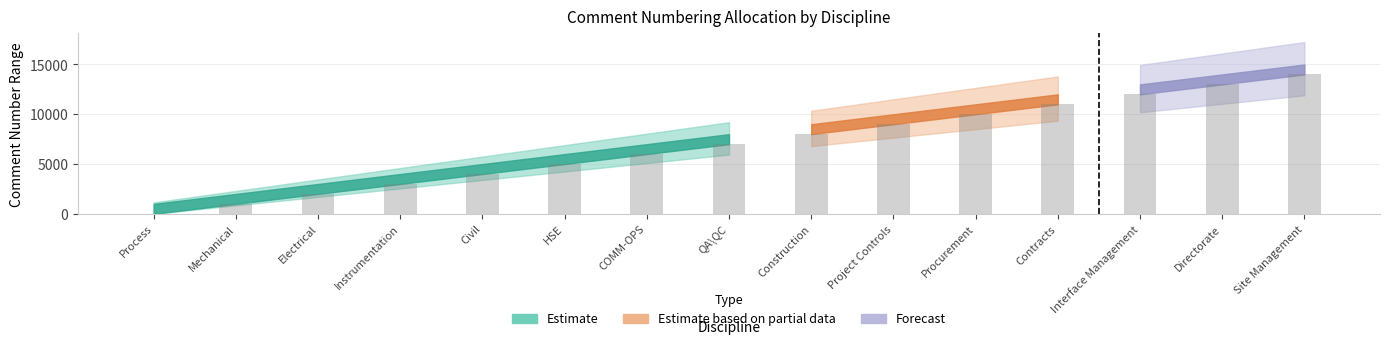

What is the average value?

7001